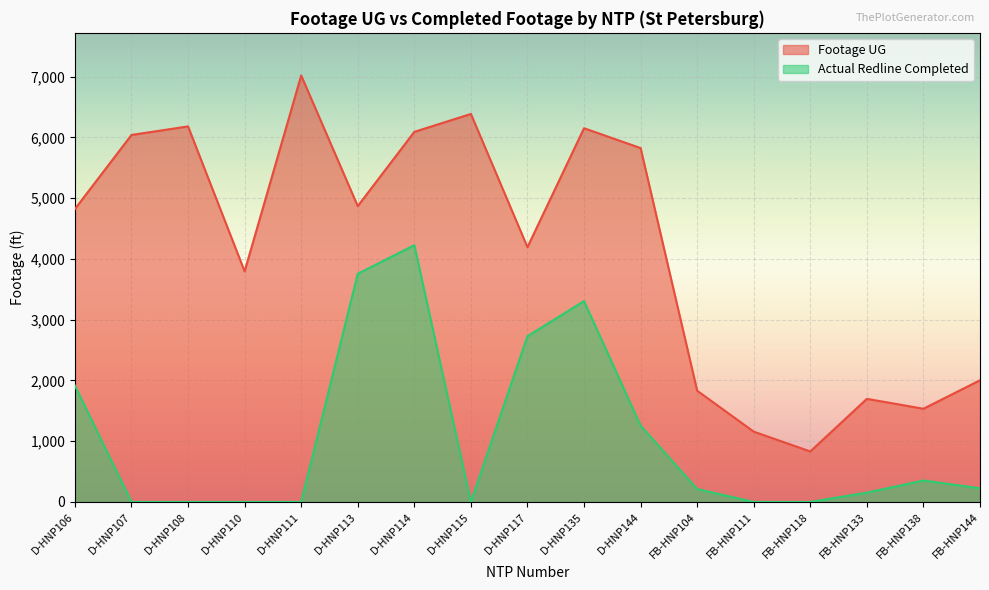

What are all the series names shown in the legend?

Footage UG, Actual Redline Completed